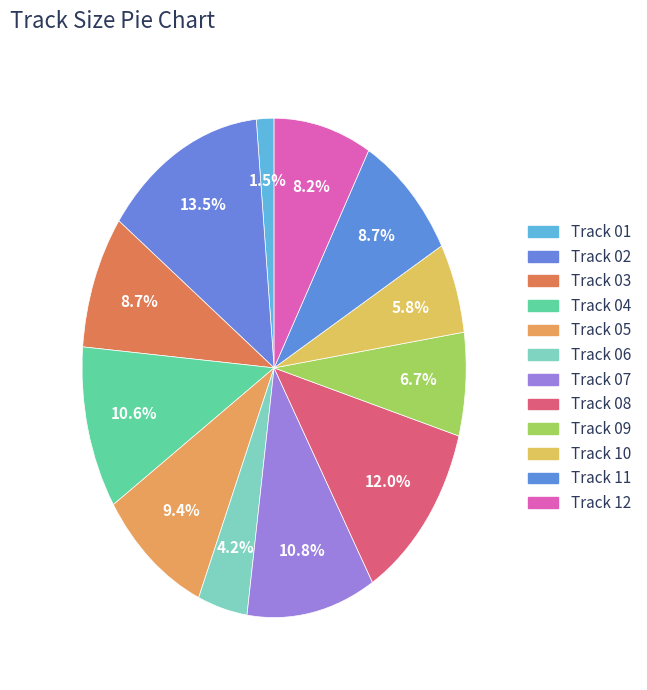

What portion of the pie excludes Track 03?

91.3%